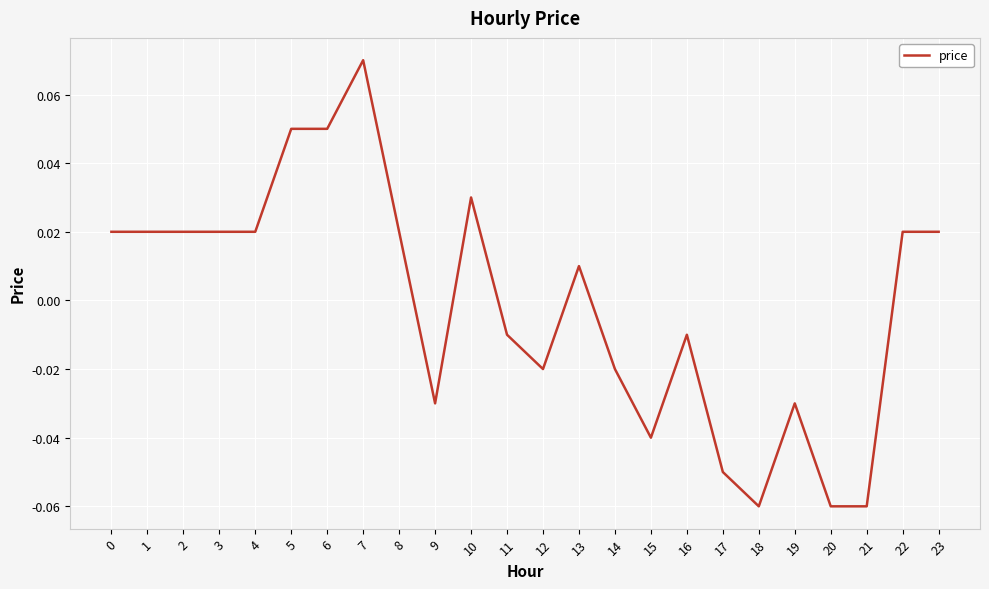

Which category has the highest value across all series?

7